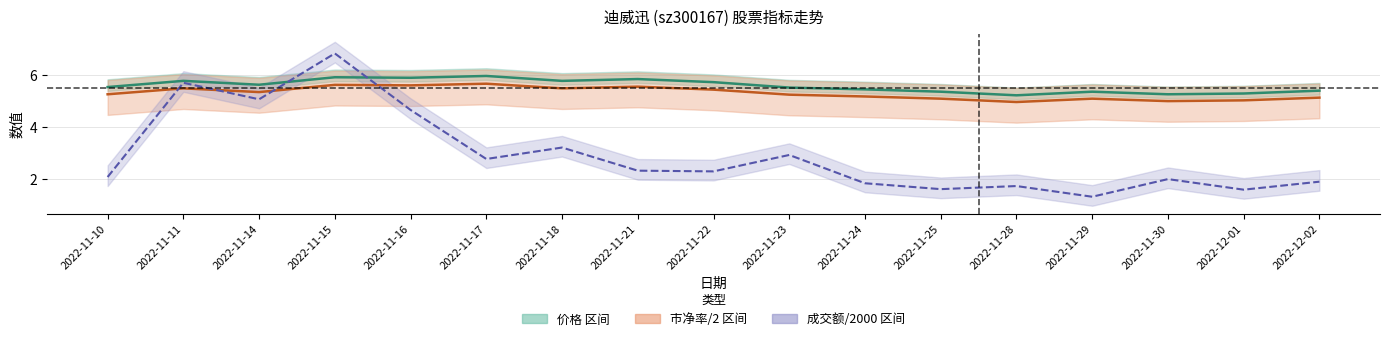

Which series changed the most between 2022-11-15 and 2022-11-25?

成交额/2000